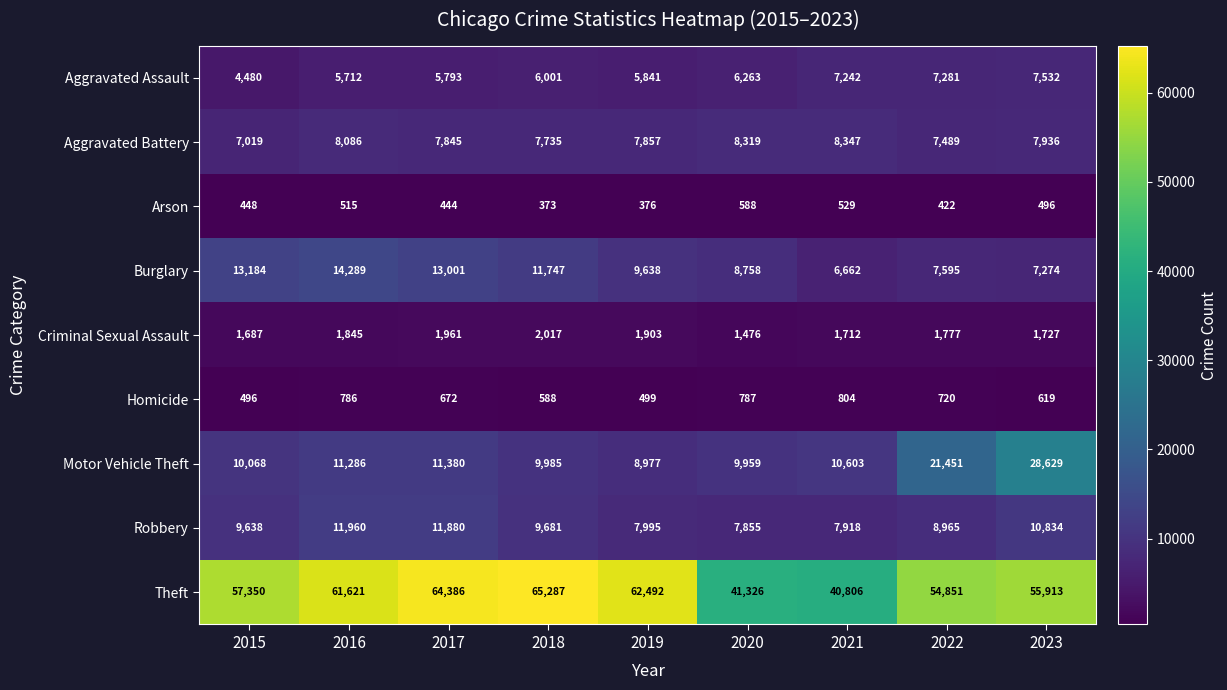

Which category has the highest value across all series?

2018